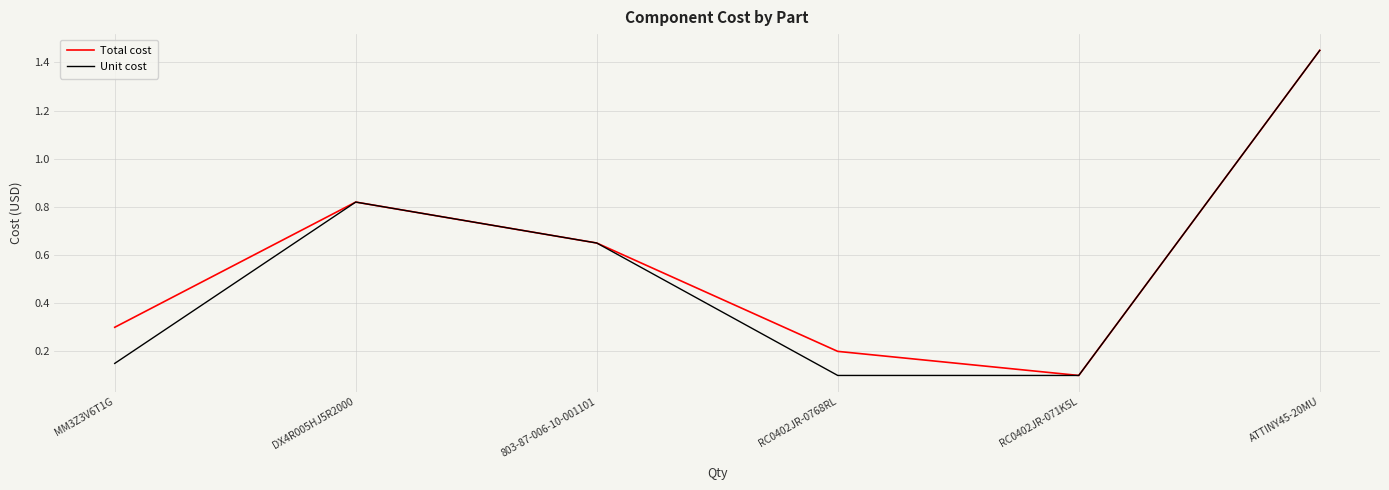

At which category is the sum across all series the highest?

ATTINY45-20MU